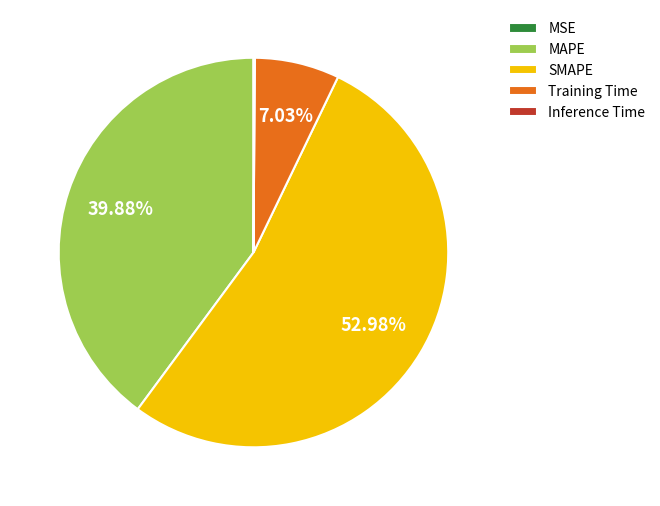

Is there any slice that represents more than half of the pie?

Yes